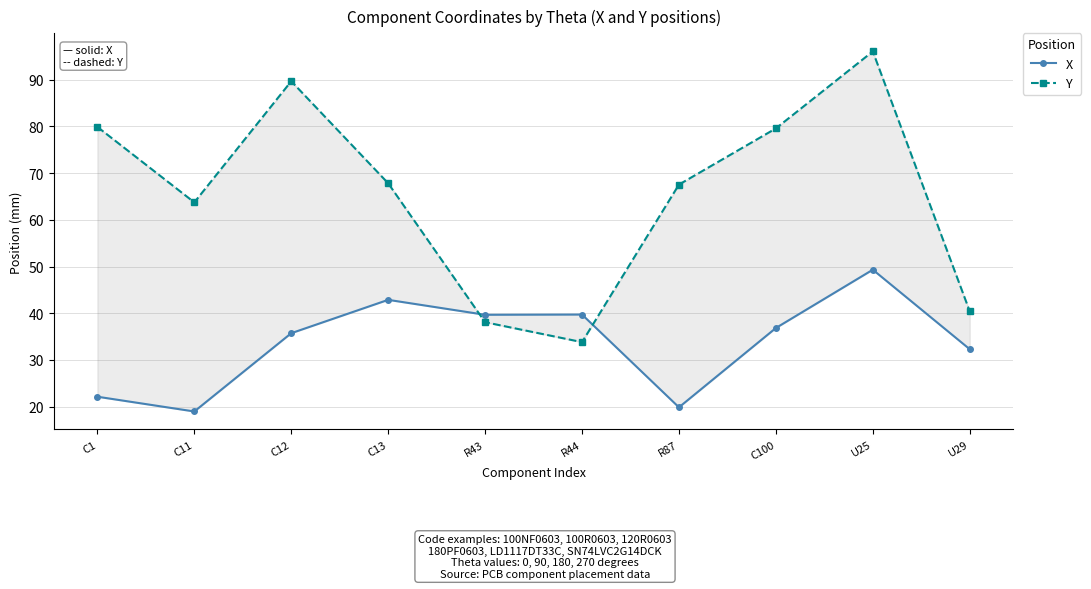

Is it true that X equals 39.7 at R43?

True